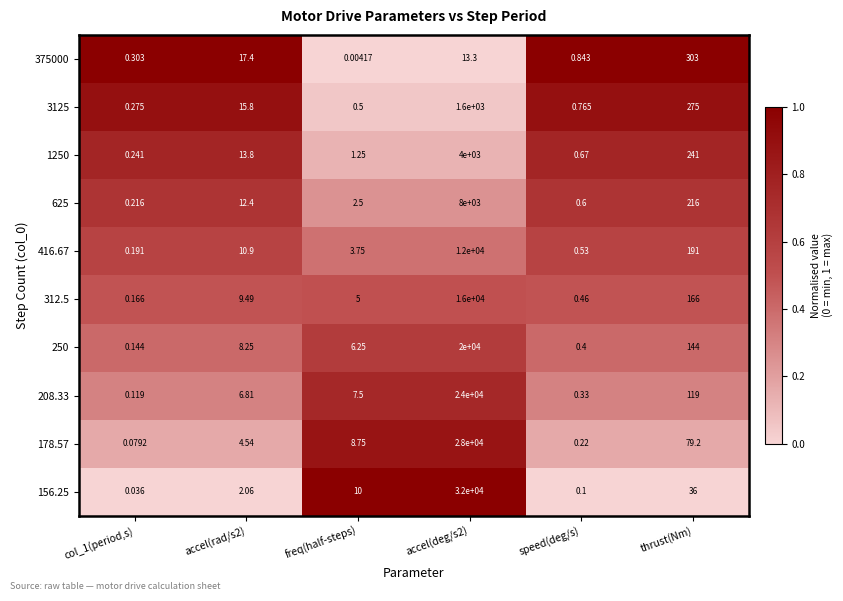

At which category does the chart reach its minimum across all series?

freq(half-steps)